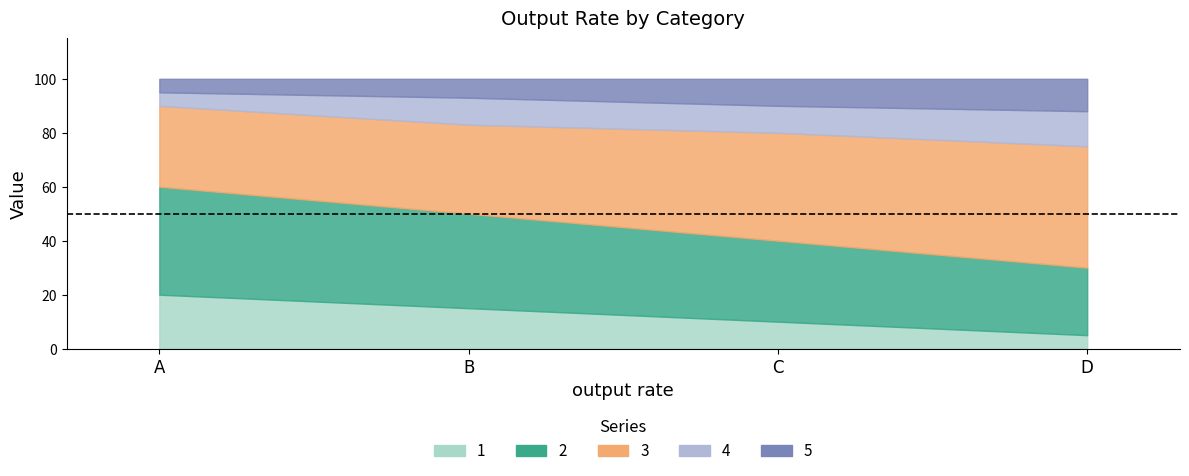

Is the value of 3 at B greater than the value of 4 at C?

Yes